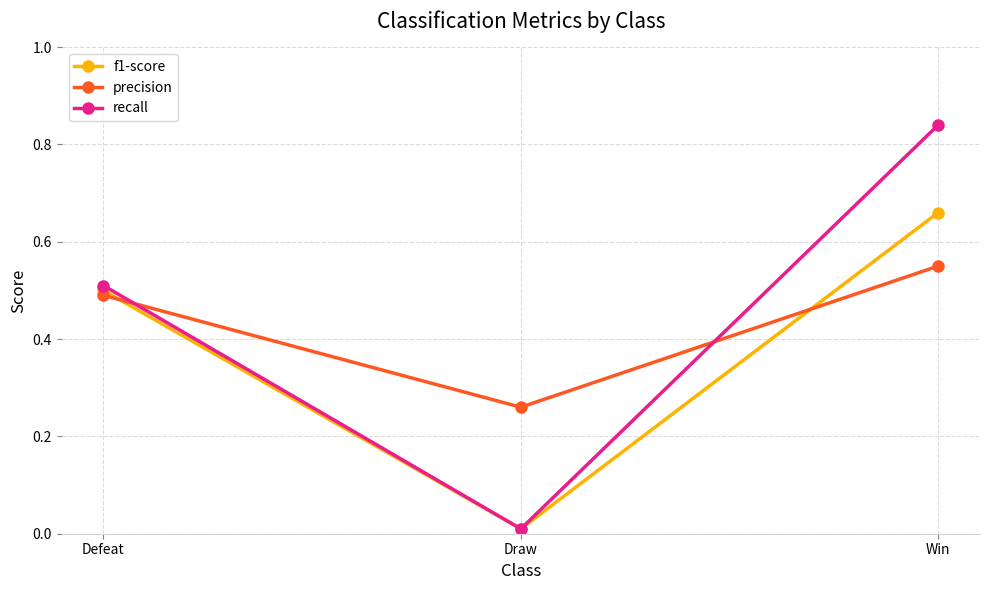

Which series has the largest range (max minus min)?

recall